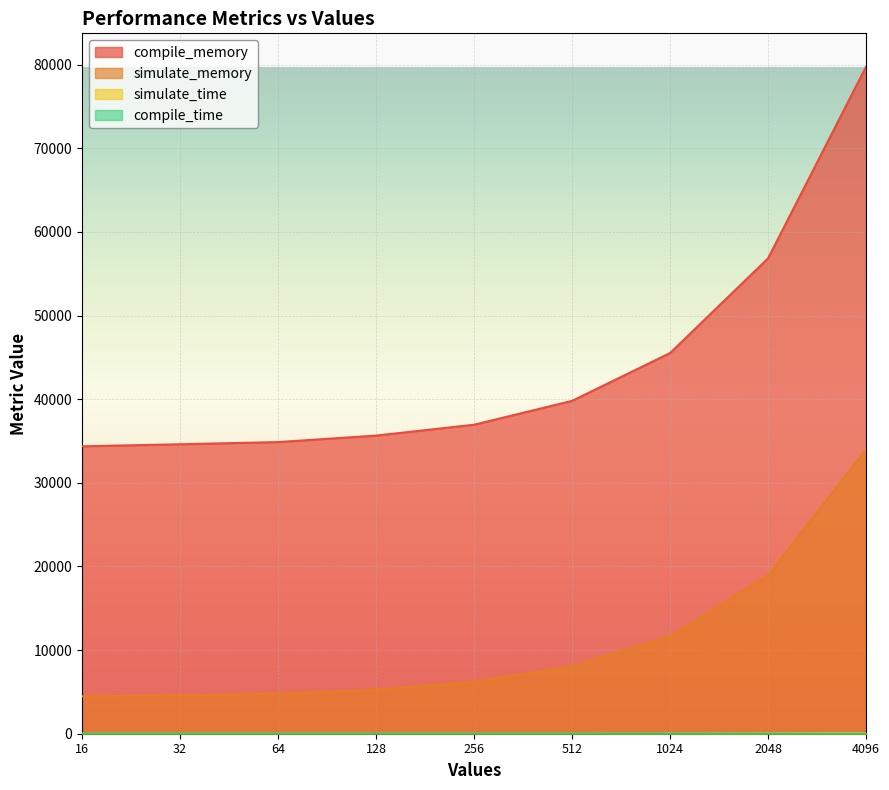

What is the value of the simulate_memory point at the 3rd from the left?

4792.0